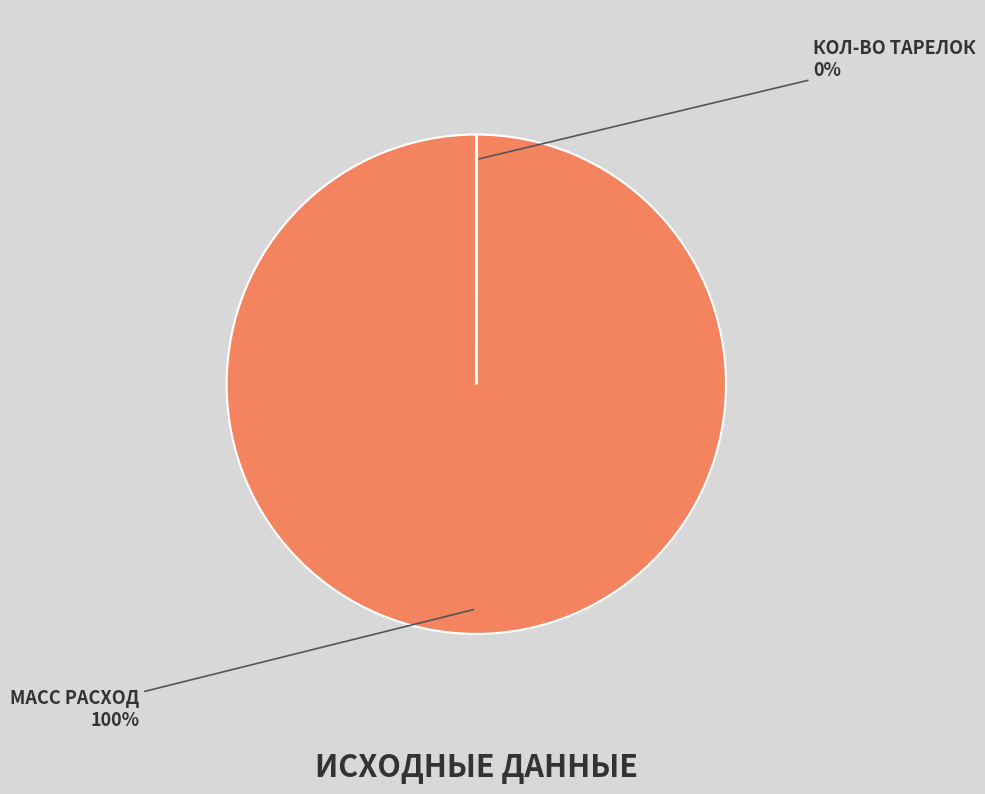

Is there a majority slice in this chart?

Yes